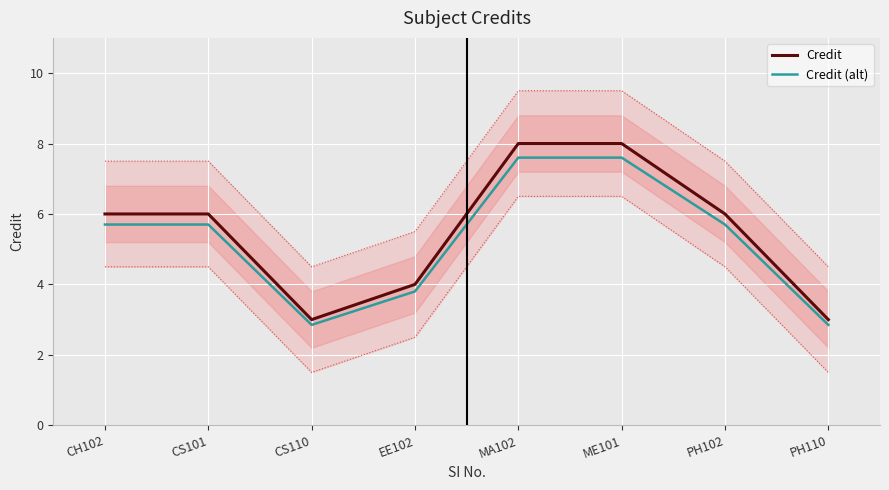

How many lines are shown in the chart?

2